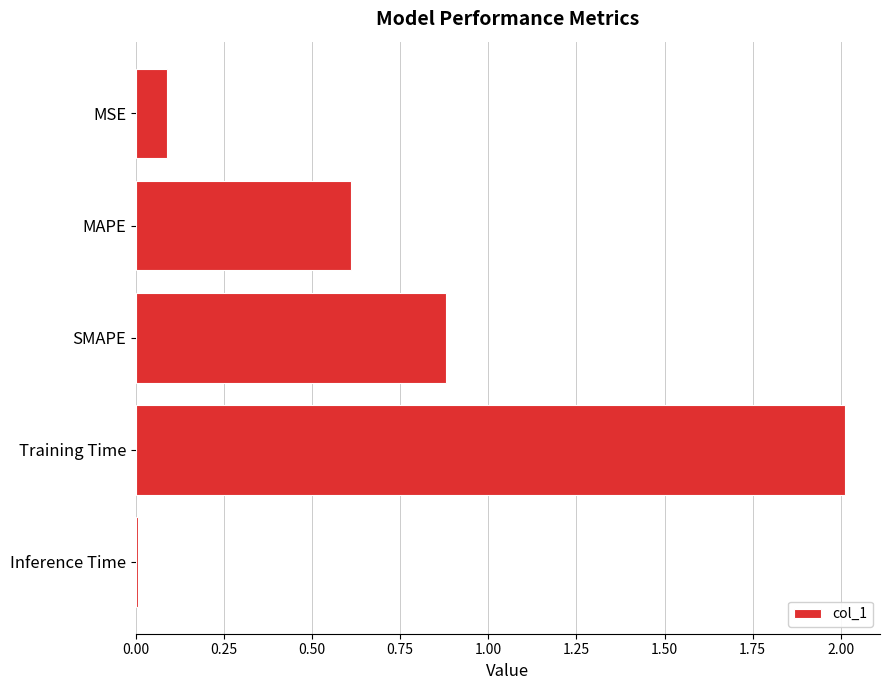

True or false: the data shows 1.1 at Training Time.

False